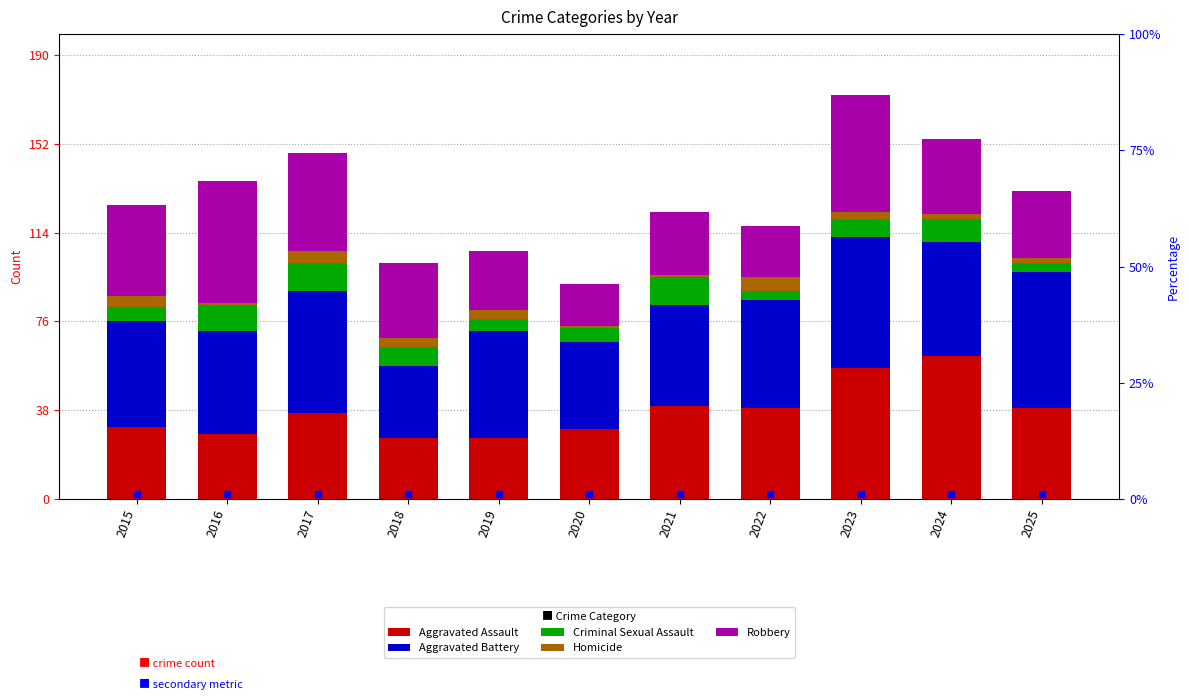

What is the lowest value of the Aggravated Battery series?

31